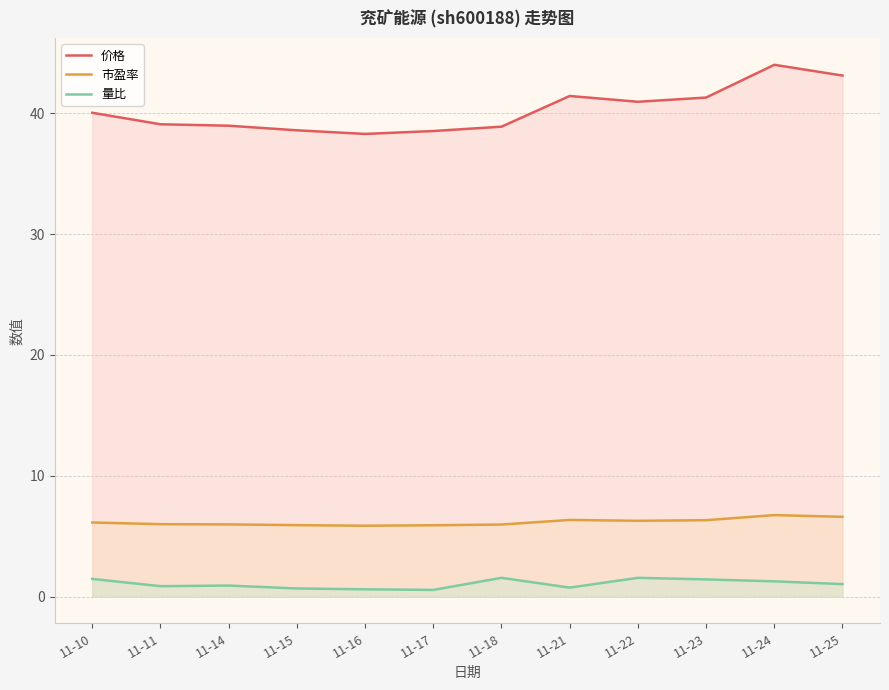

True or false: 量比 has a value of 1.0 at 11-25.

True